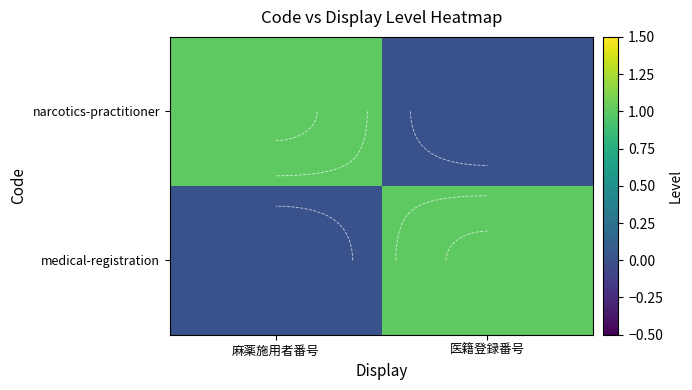

Read the narcotics-practitioner value at 麻薬施用者番号.

1